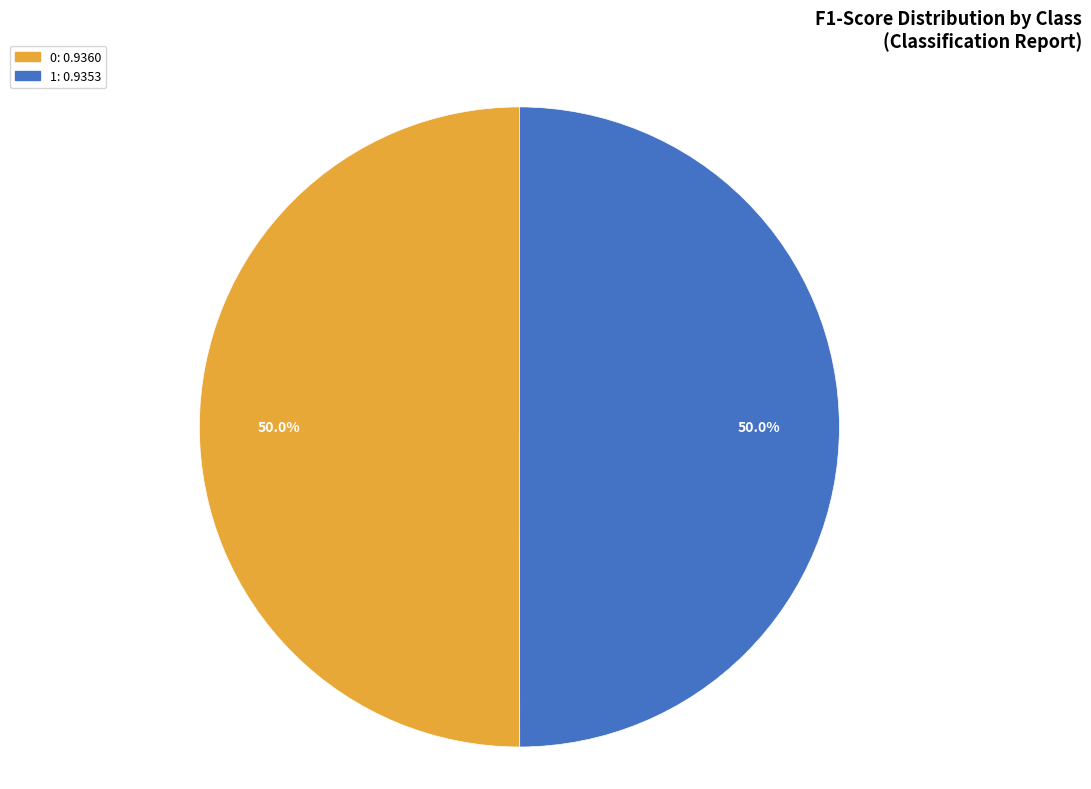

What portion of the pie excludes 0?

50.0%